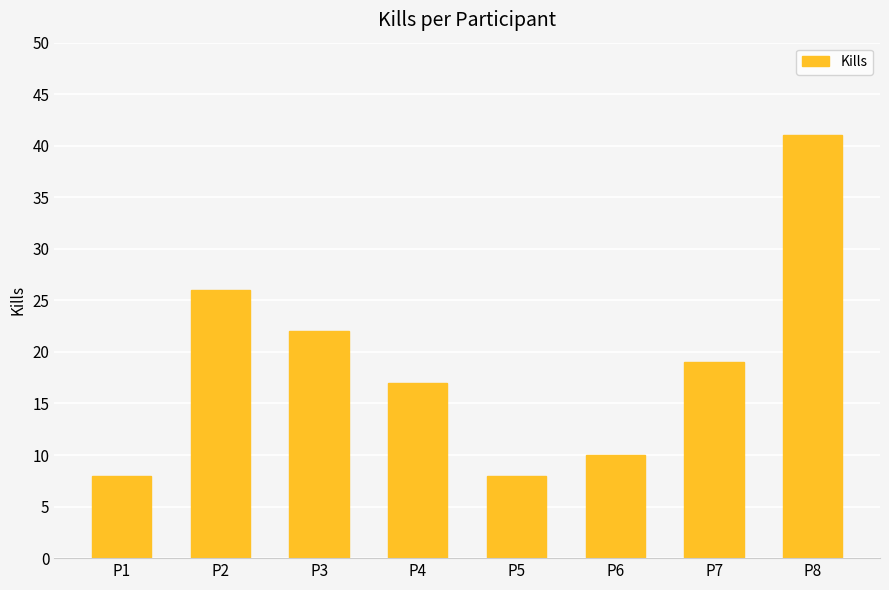

How many bars are there in total?

8